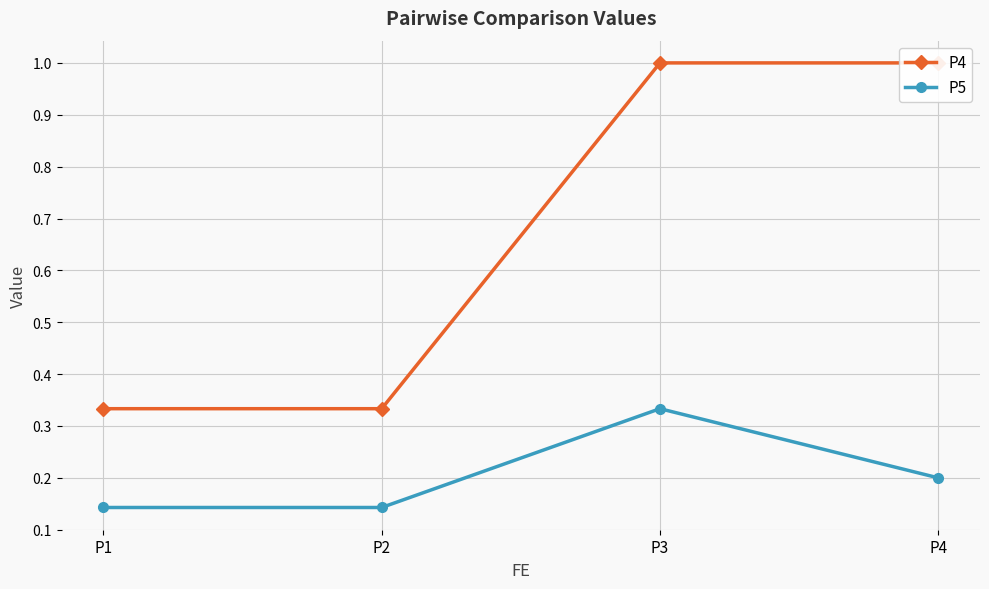

List the series in order of their overall mean, lowest first.

P5, P4